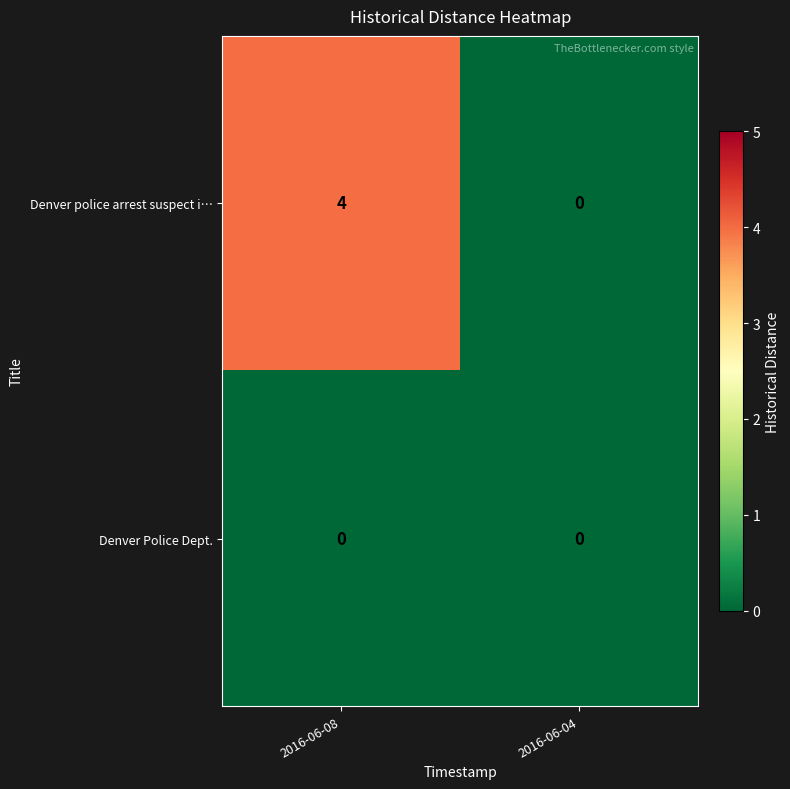

At which category is the sum across all series the highest?

2016-06-08